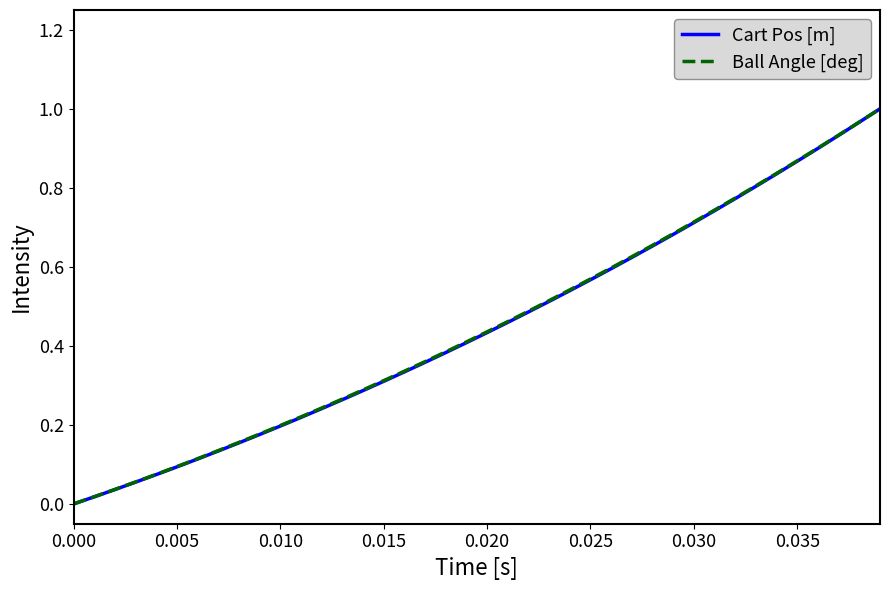

Is this an area chart (filled region under the line)?

No